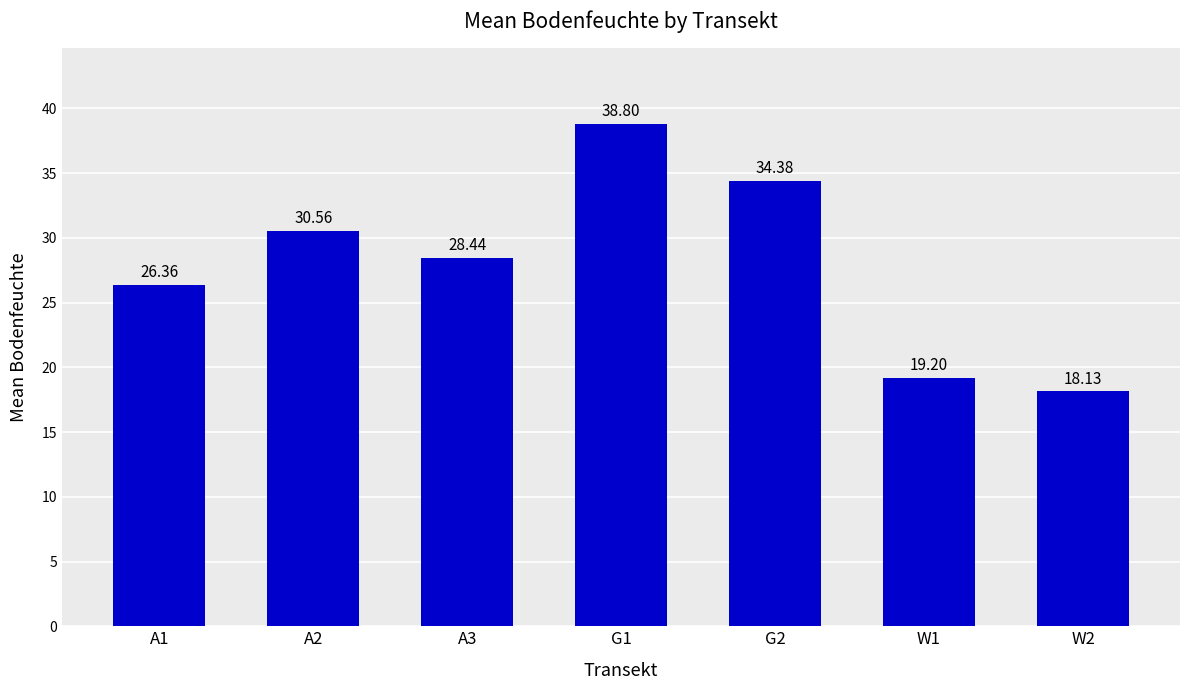

What is the difference between the values at W2 and G1?

20.7